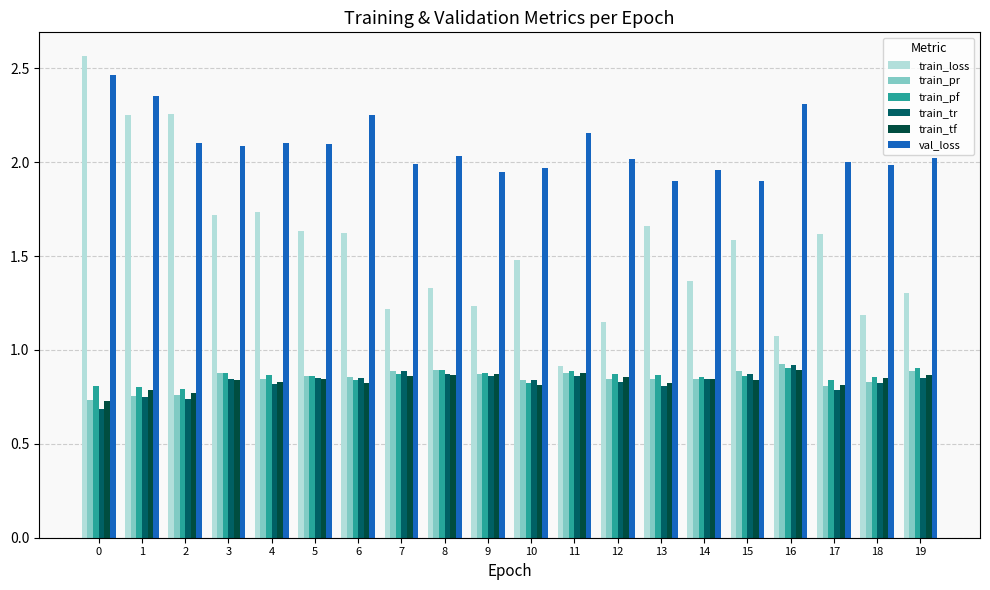

How many train_pf values are between 0 and 1?

20